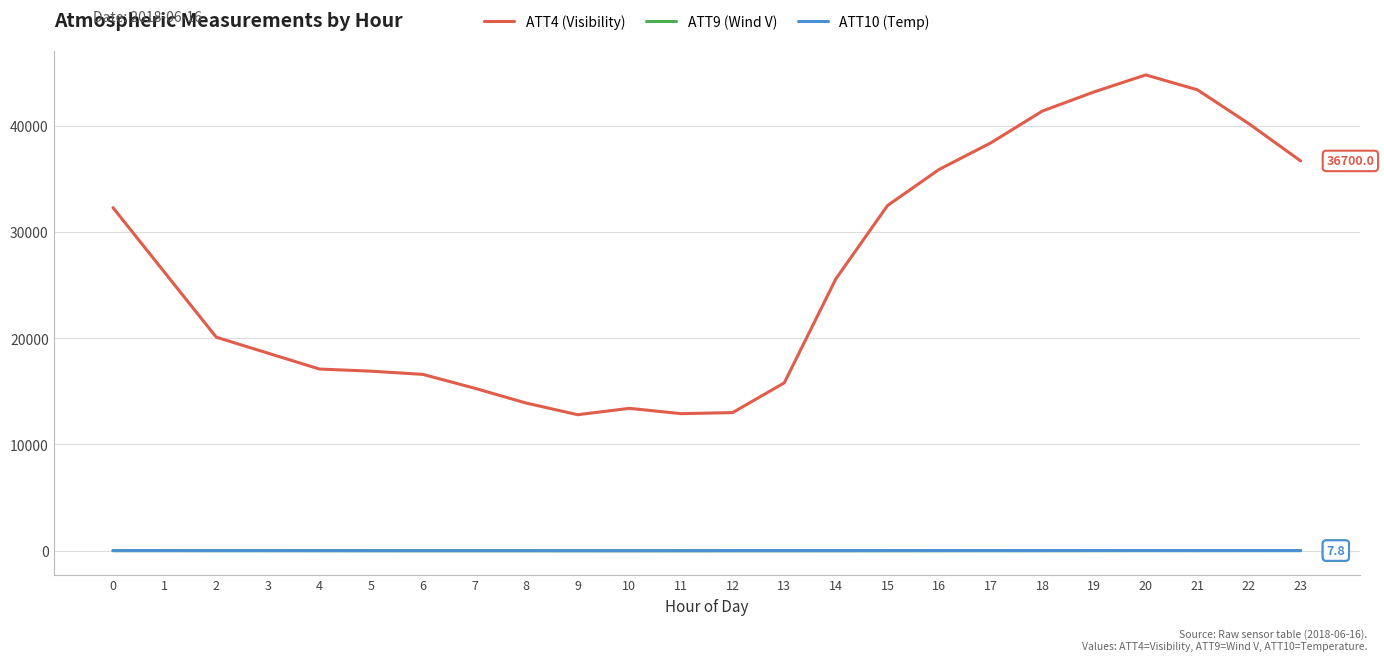

What are all the series names shown in the legend?

ATT4 (Visibility), ATT9 (Wind V), ATT10 (Temp)